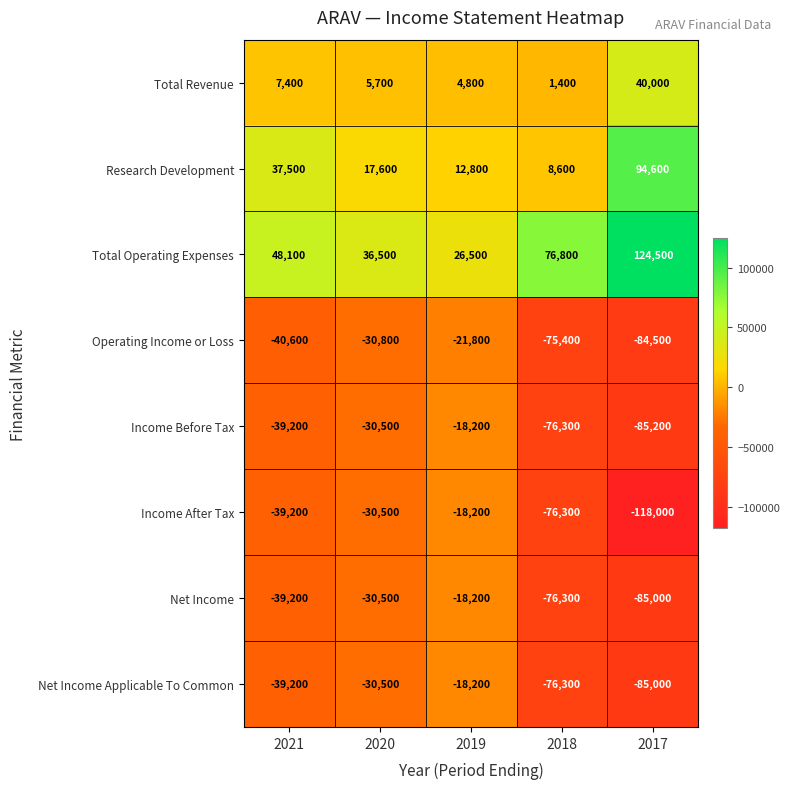

What is the total value across all series at 2021?

-104400